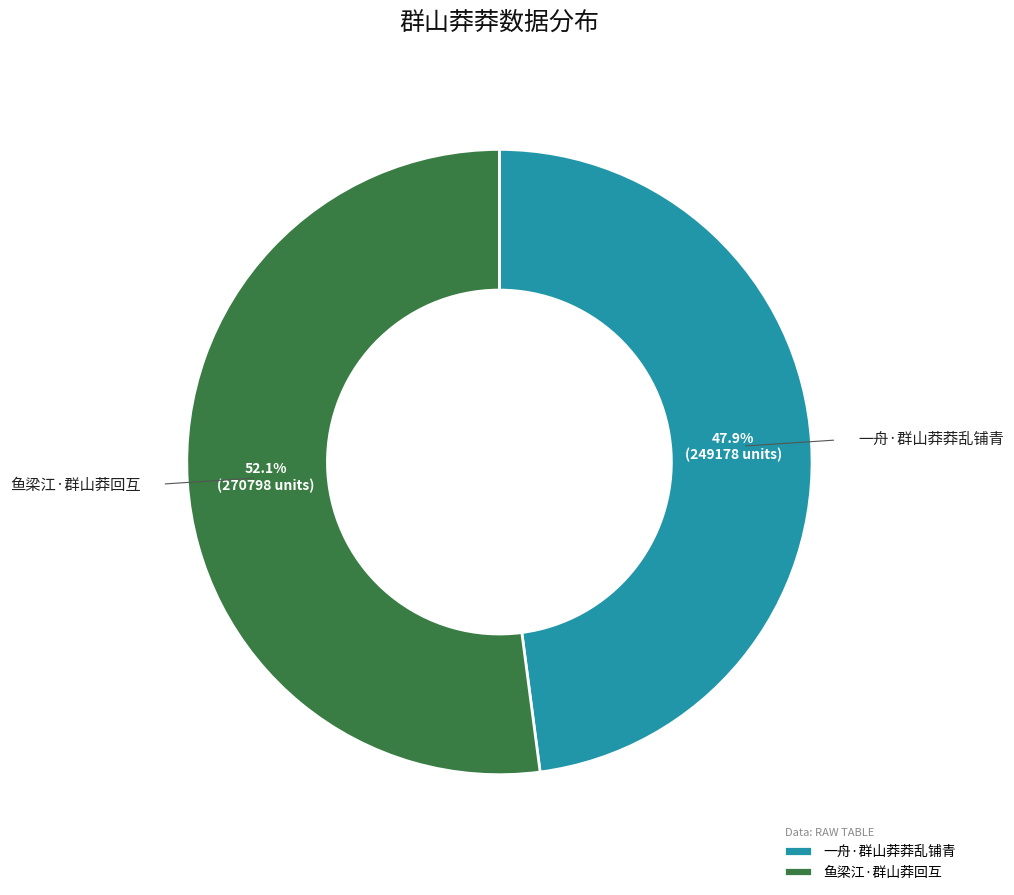

Which slice is the smallest?

一舟·群山莽莽乱铺青